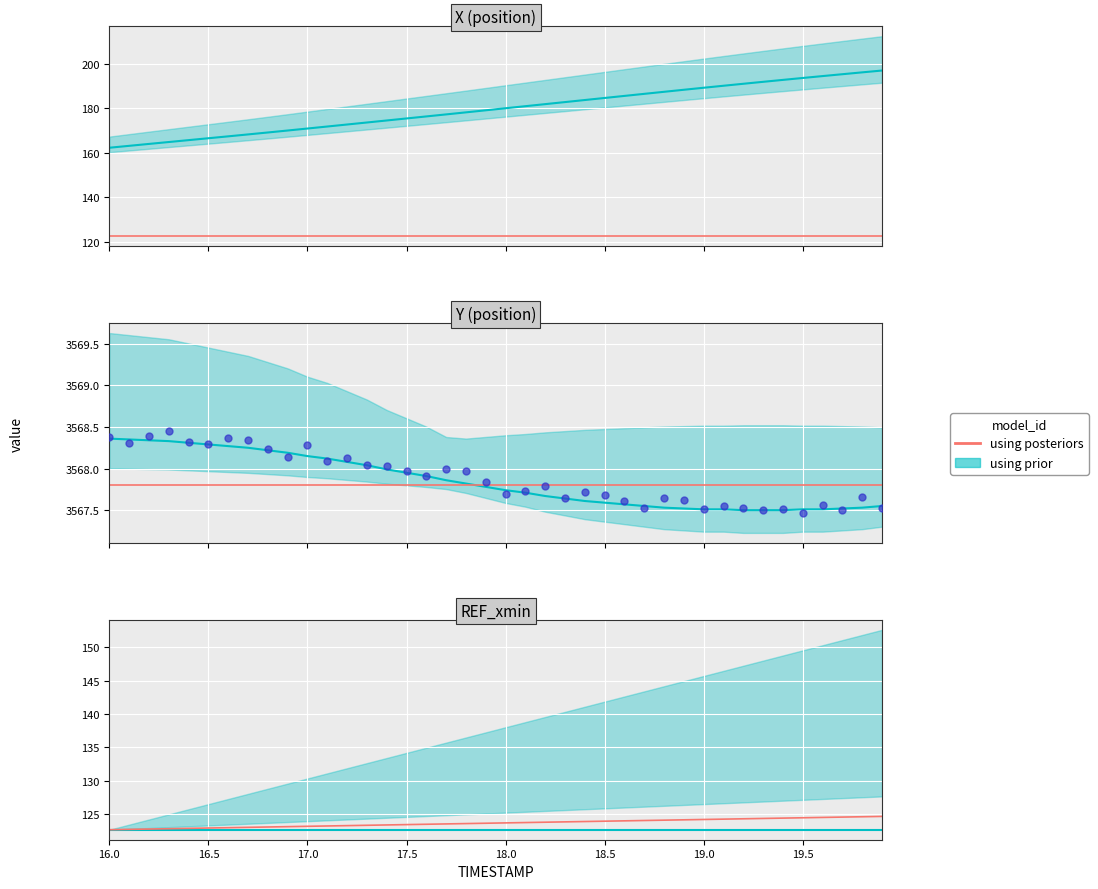

What is the ratio of the value at 28 to the value at 23?

1.0